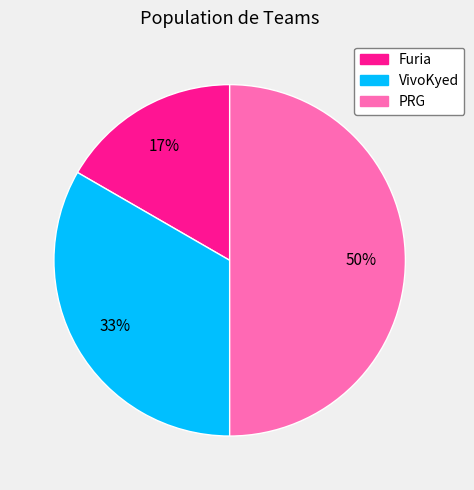

Is VivoKyed the majority of the pie?

No